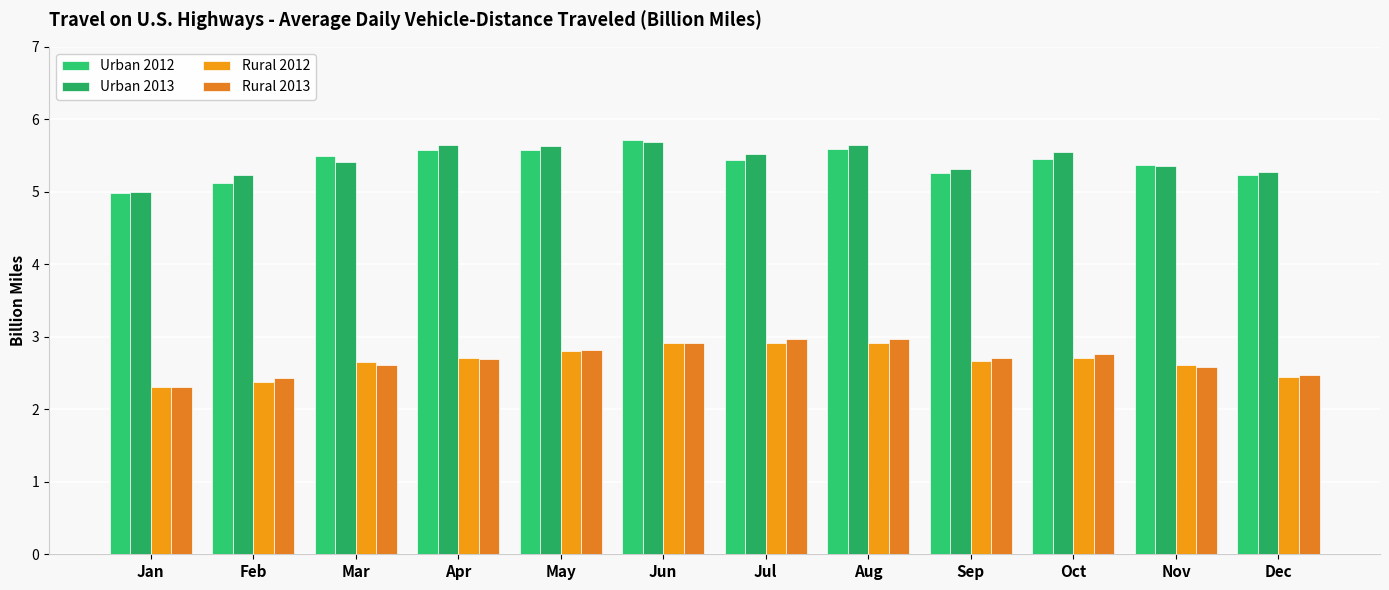

Reading right to left, extract all data points from this chart.

Urban 2012: Dec=5.2	Nov=5.4	Oct=5.5	Sep=5.3	Aug=5.6	Jul=5.4	Jun=5.7	May=5.6	Apr=5.6	Mar=5.5	Feb=5.1	Jan=5.0
Urban 2013: Dec=5.3	Nov=5.4	Oct=5.5	Sep=5.3	Aug=5.6	Jul=5.5	Jun=5.7	May=5.6	Apr=5.6	Mar=5.4	Feb=5.2	Jan=5.0
Rural 2012: Dec=2.4	Nov=2.6	Oct=2.7	Sep=2.7	Aug=2.9	Jul=2.9	Jun=2.9	May=2.8	Apr=2.7	Mar=2.6	Feb=2.4	Jan=2.3
Rural 2013: Dec=2.5	Nov=2.6	Oct=2.8	Sep=2.7	Aug=3.0	Jul=3.0	Jun=2.9	May=2.8	Apr=2.7	Mar=2.6	Feb=2.4	Jan=2.3